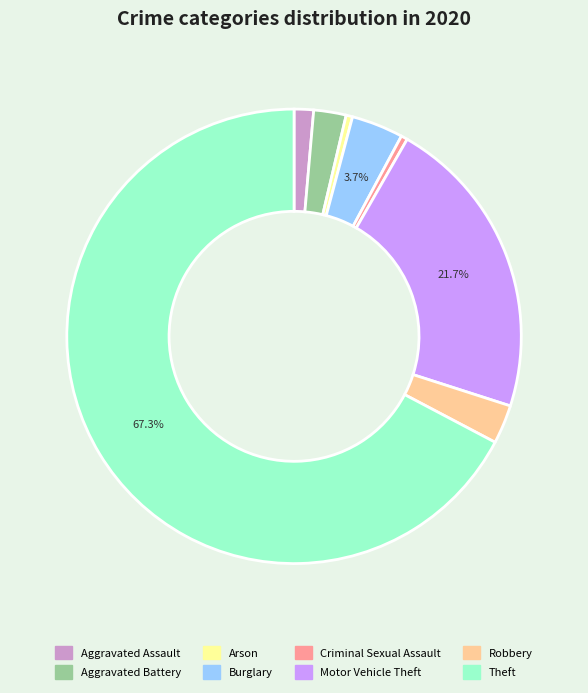

Which has a higher value, Aggravated Assault or Burglary?

Burglary